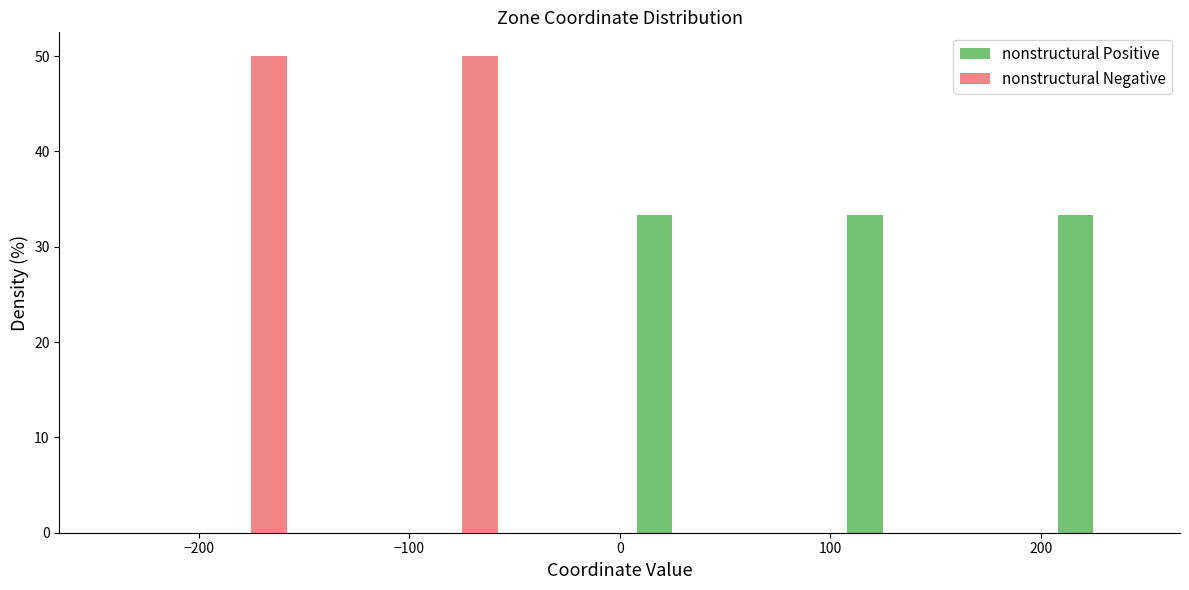

Reading left to right, transcribe this chart: for each range on the x-axis, give the height of each series' bar. The values are not printed on the chart, so give them approximately, as read against the axis.

-250 to -200: nonstructural Positive=0	nonstructural Negative=0
-200 to -150: nonstructural Positive=0	nonstructural Negative=50
-150 to -100: nonstructural Positive=0	nonstructural Negative=0
-100 to -50: nonstructural Positive=0	nonstructural Negative=50
-50 to 0: nonstructural Positive=0	nonstructural Negative=0
0 to 50: nonstructural Positive=33	nonstructural Negative=0
50 to 100: nonstructural Positive=0	nonstructural Negative=0
100 to 150: nonstructural Positive=33	nonstructural Negative=0
150 to 200: nonstructural Positive=0	nonstructural Negative=0
200 to 250: nonstructural Positive=33	nonstructural Negative=0